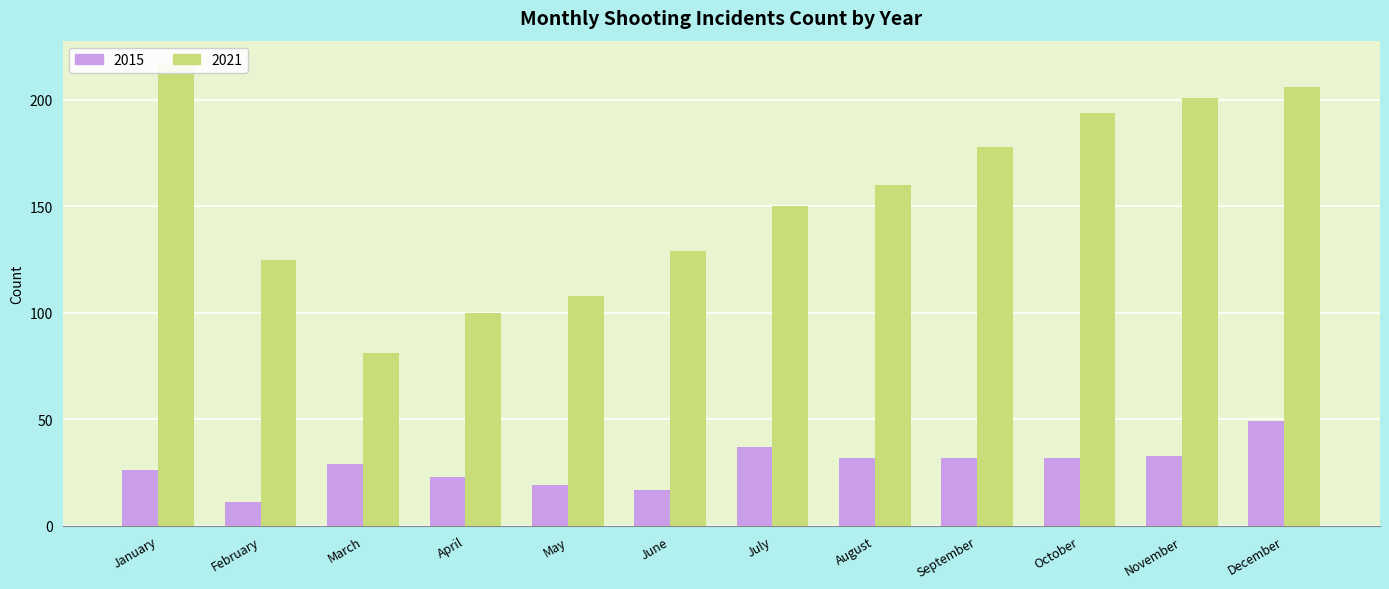

Which series has the largest total across all categories?

2021